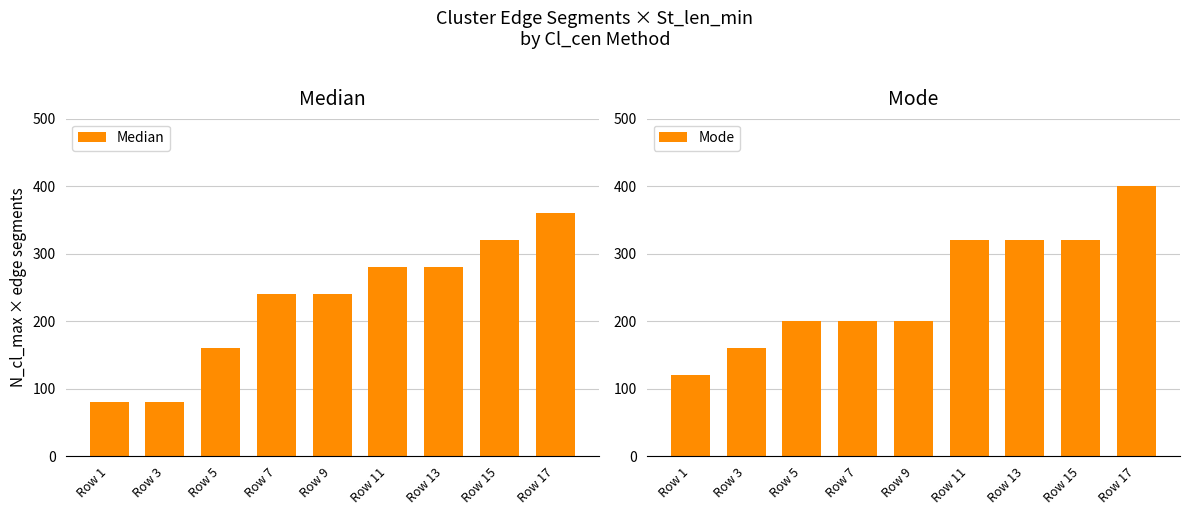

What is the value of the Median bar at the 3rd from the left?

160